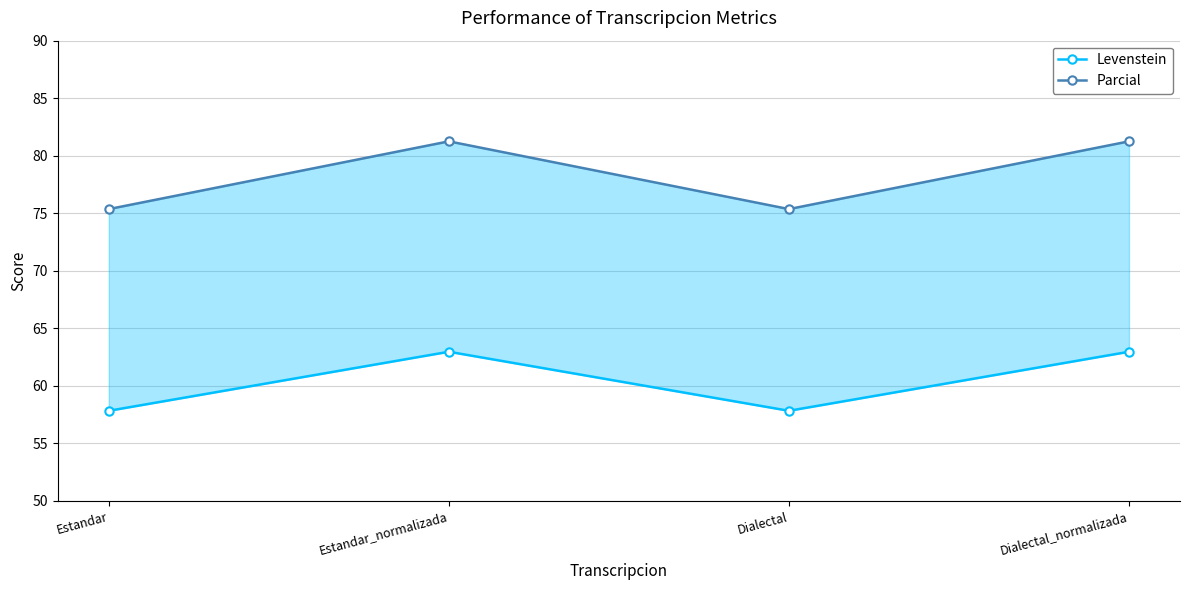

How many interior local valleys does the Levenstein series have?

1